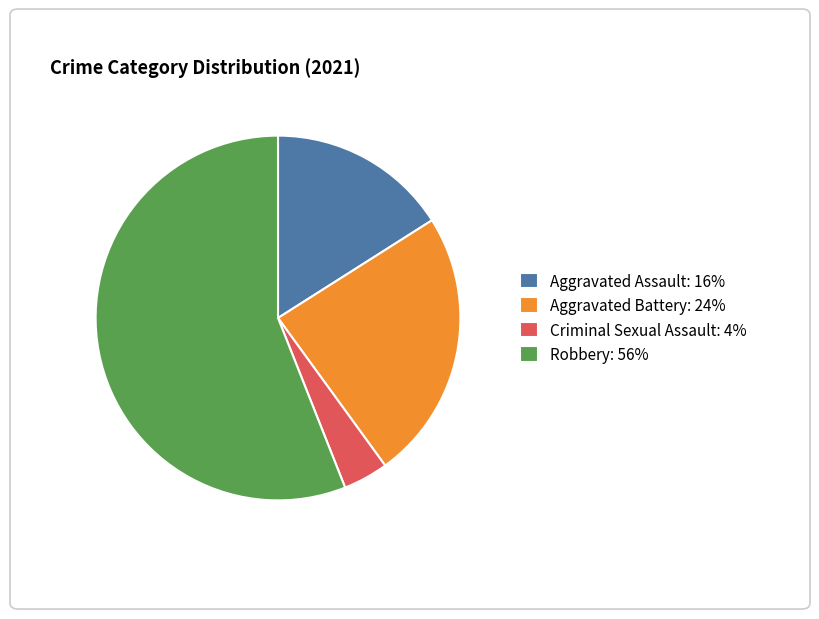

Count the number of slices in the pie.

4